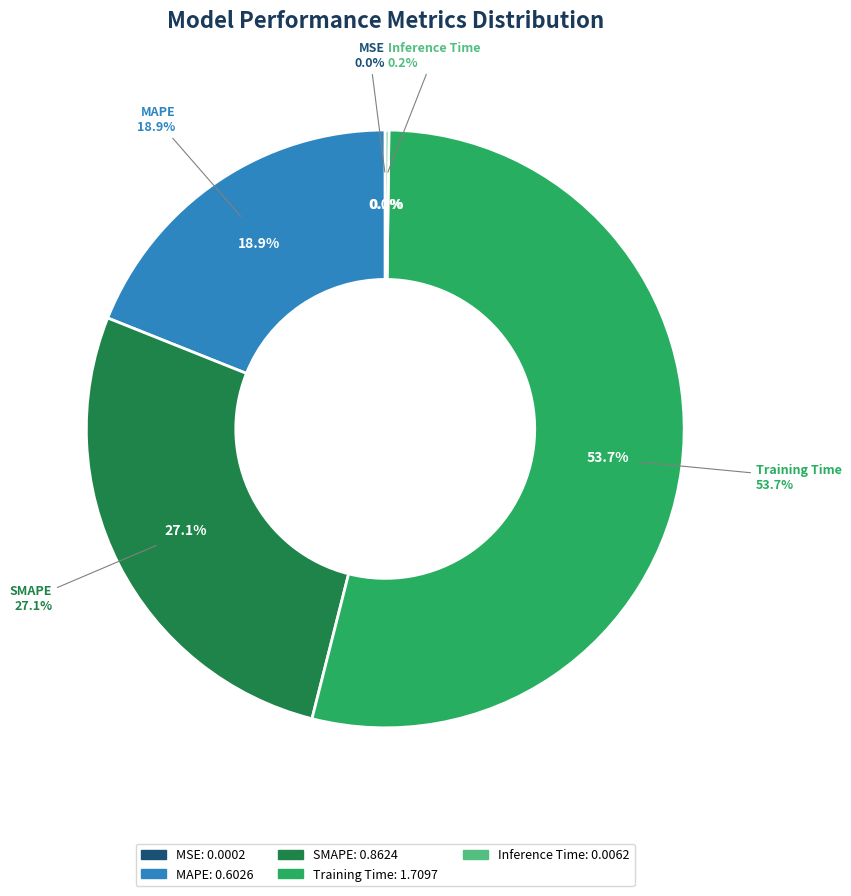

To the nearest percent, what percentage of the pie is MAPE?

19%